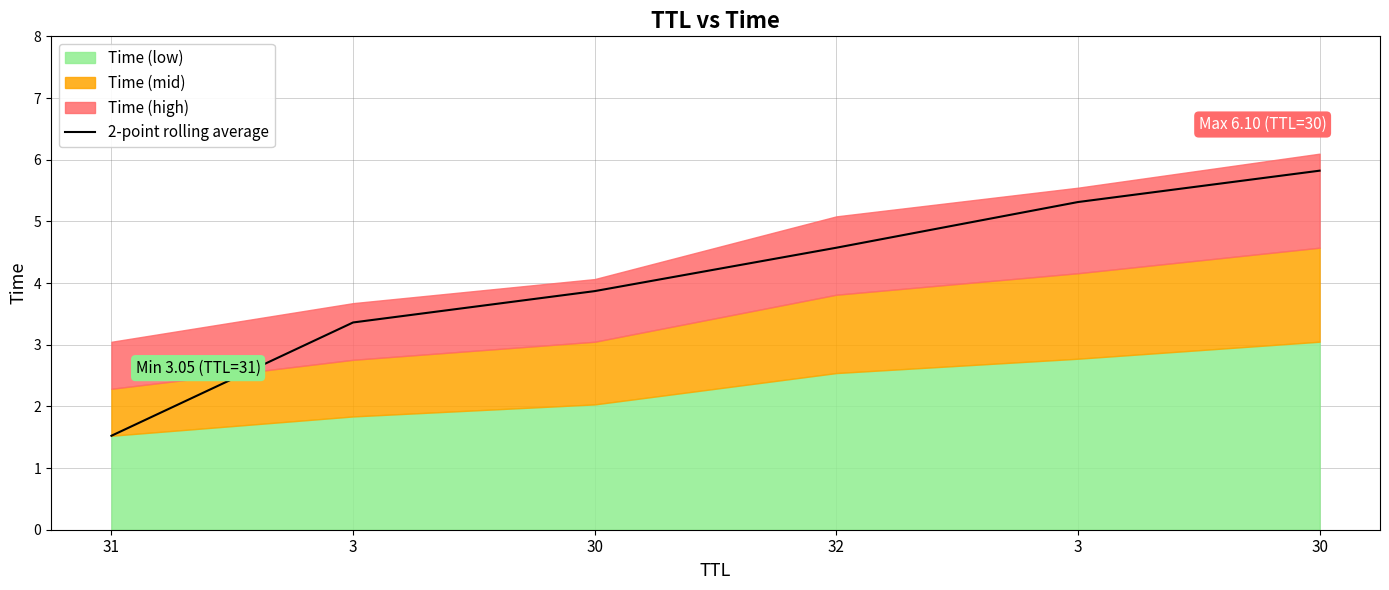

What is the value of the 2nd point from the left?

3.4